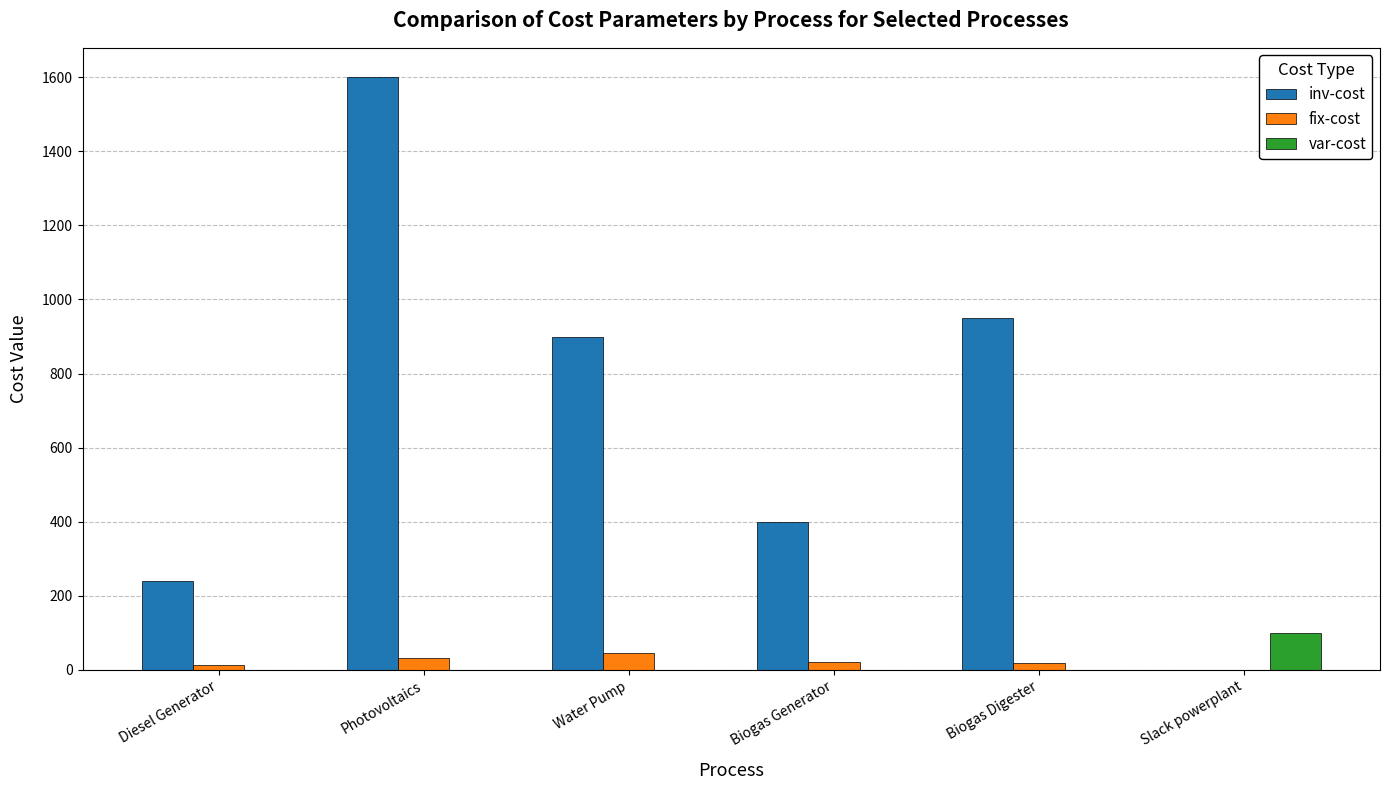

What is the greatest value displayed?

1600.0